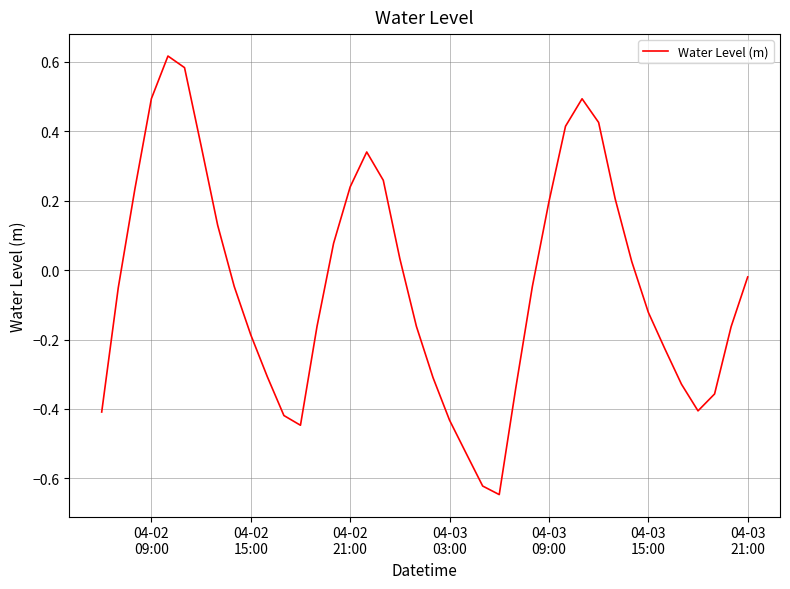

What is the value of the 20th point from the left?

-0.2